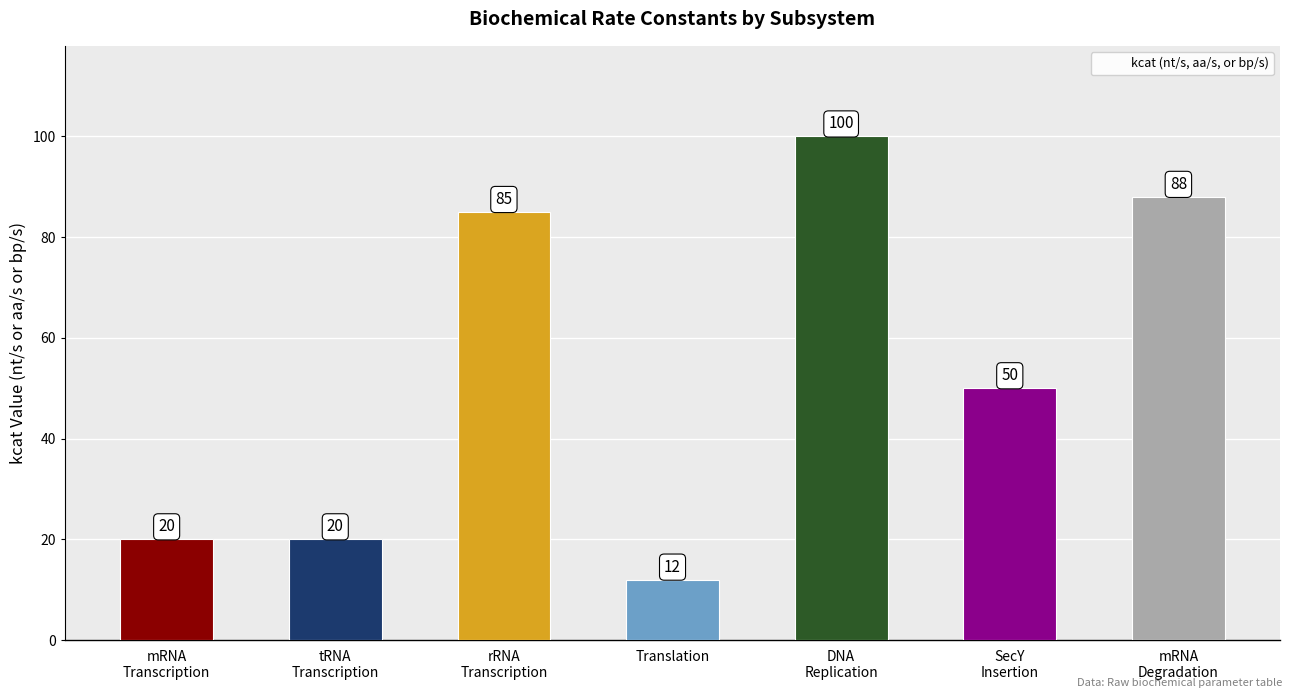

What is the difference between the maximum and minimum values?

88